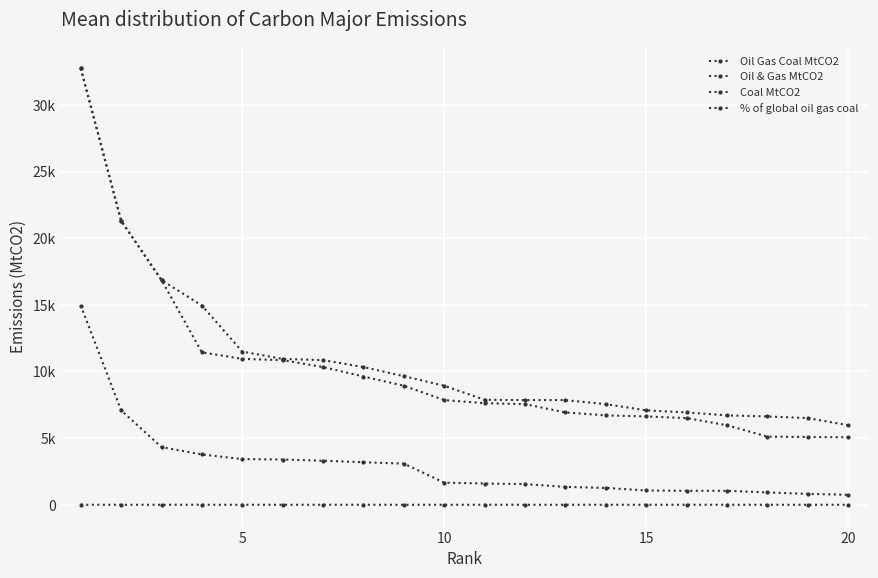

What is the maximum value for Oil & Gas MtCO2?

32750.5